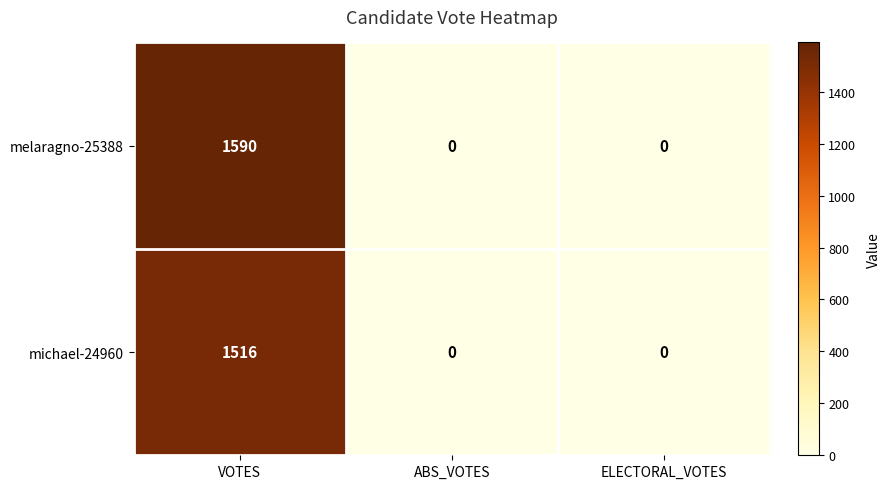

Reading left to right, extract all data points from this chart.

melaragno-25388: VOTES=1590	ABS_VOTES=0	ELECTORAL_VOTES=0
michael-24960: VOTES=1516	ABS_VOTES=0	ELECTORAL_VOTES=0